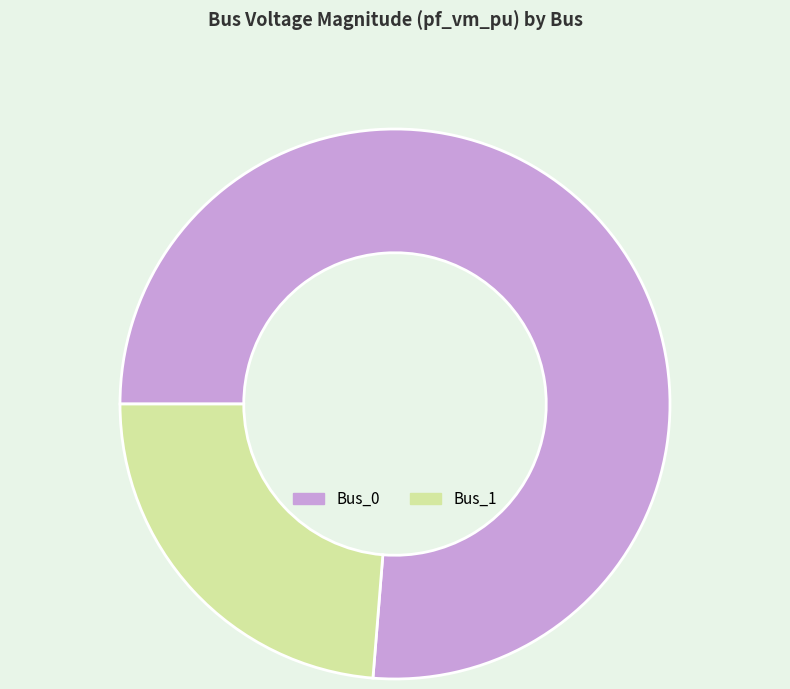

How many segments does this pie chart have?

2